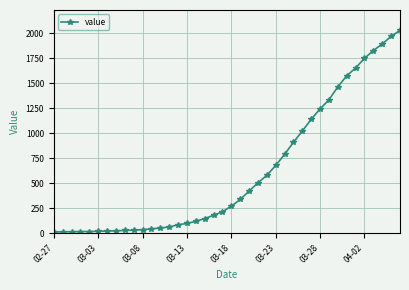

What is the sum of all values?

24657